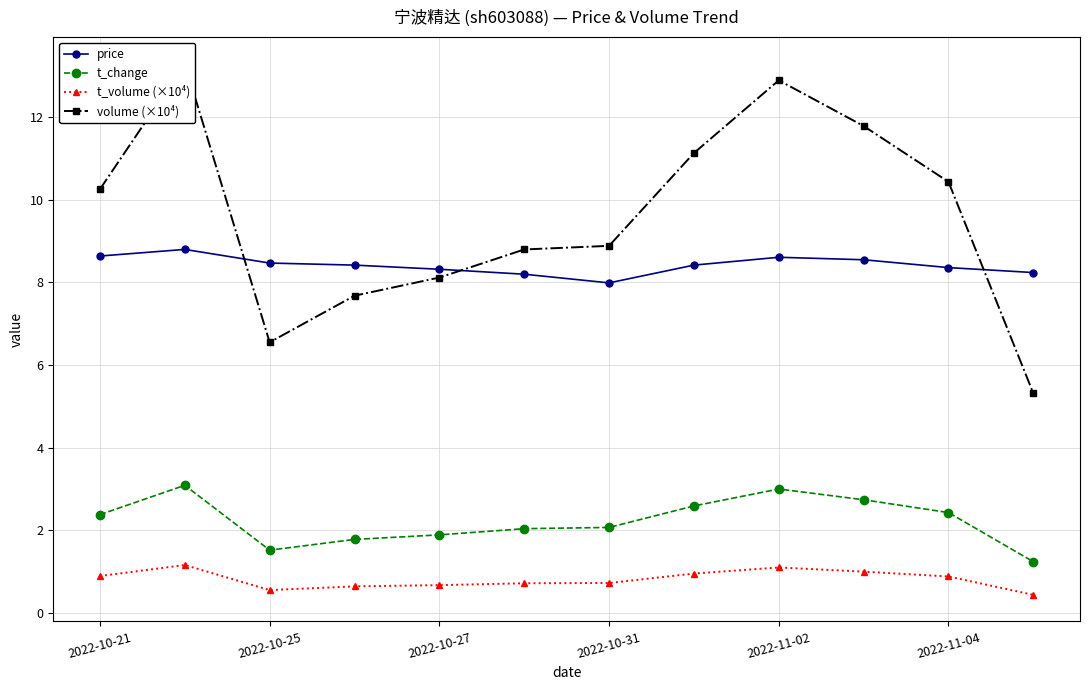

True or false: price and t_volume (×10⁴) cross at least once.

False